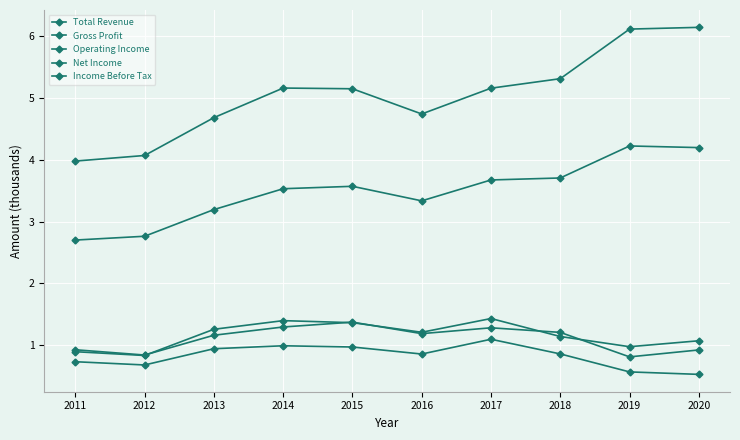

How many lines are shown in the chart?

5